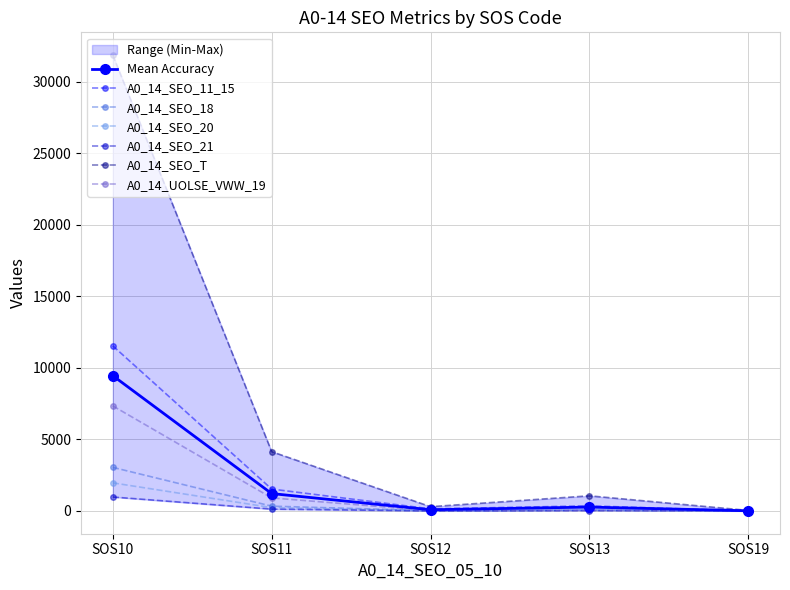

Reading left to right, what are all the values shown in this chart?

A0_14_SEO_11_15: SOS10=11546	SOS11=1532	SOS12=147	SOS13=358	SOS19=3
A0_14_SEO_18: SOS10=3049	SOS11=337	SOS12=23	SOS13=61	SOS19=3
A0_14_SEO_20: SOS10=1966	SOS11=236	SOS12=19	SOS13=65	SOS19=3
A0_14_SEO_21: SOS10=977	SOS11=130	SOS12=5	SOS13=29	SOS19=18
A0_14_SEO_T: SOS10=31878	SOS11=4149	SOS12=301	SOS13=1060	SOS19=39
A0_14_UOLSE_VWW_19: SOS10=7348	SOS11=914	SOS12=24	SOS13=56	SOS19=4